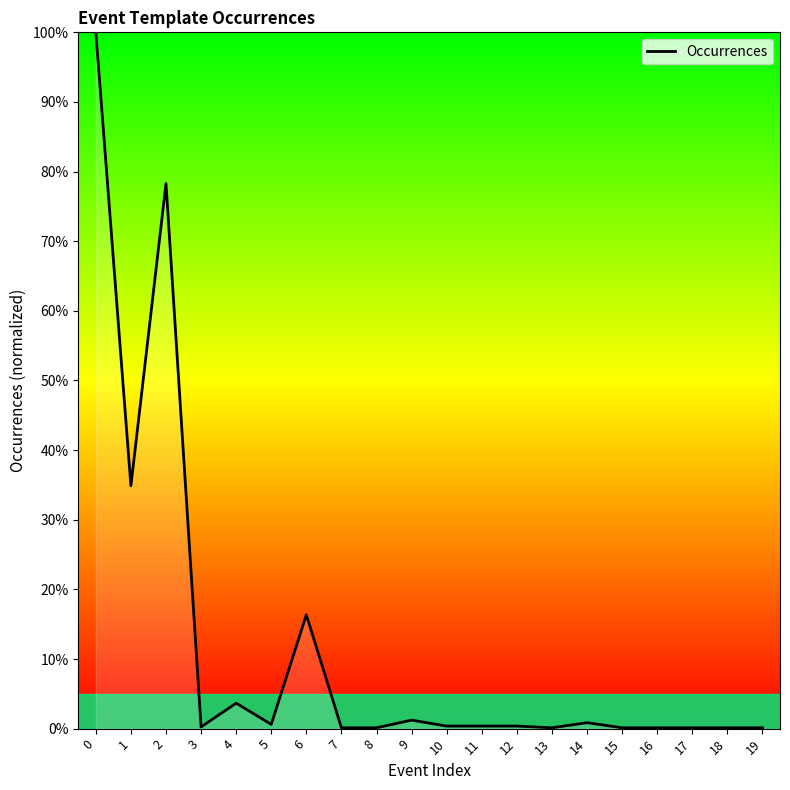

At which label is the value closest to 50?

1